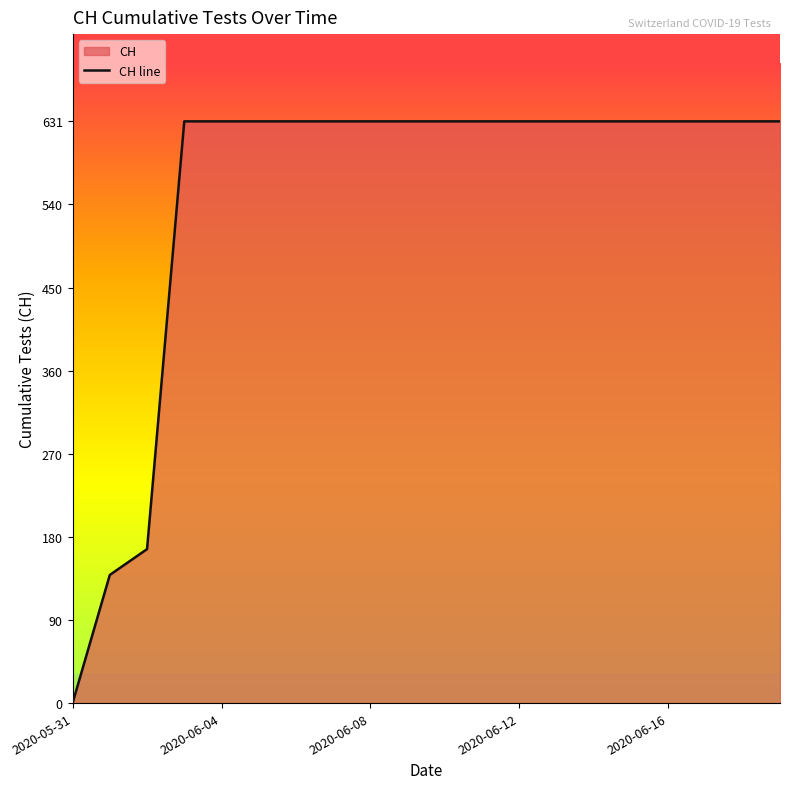

Which category has the lowest value across all series?

2020-05-31